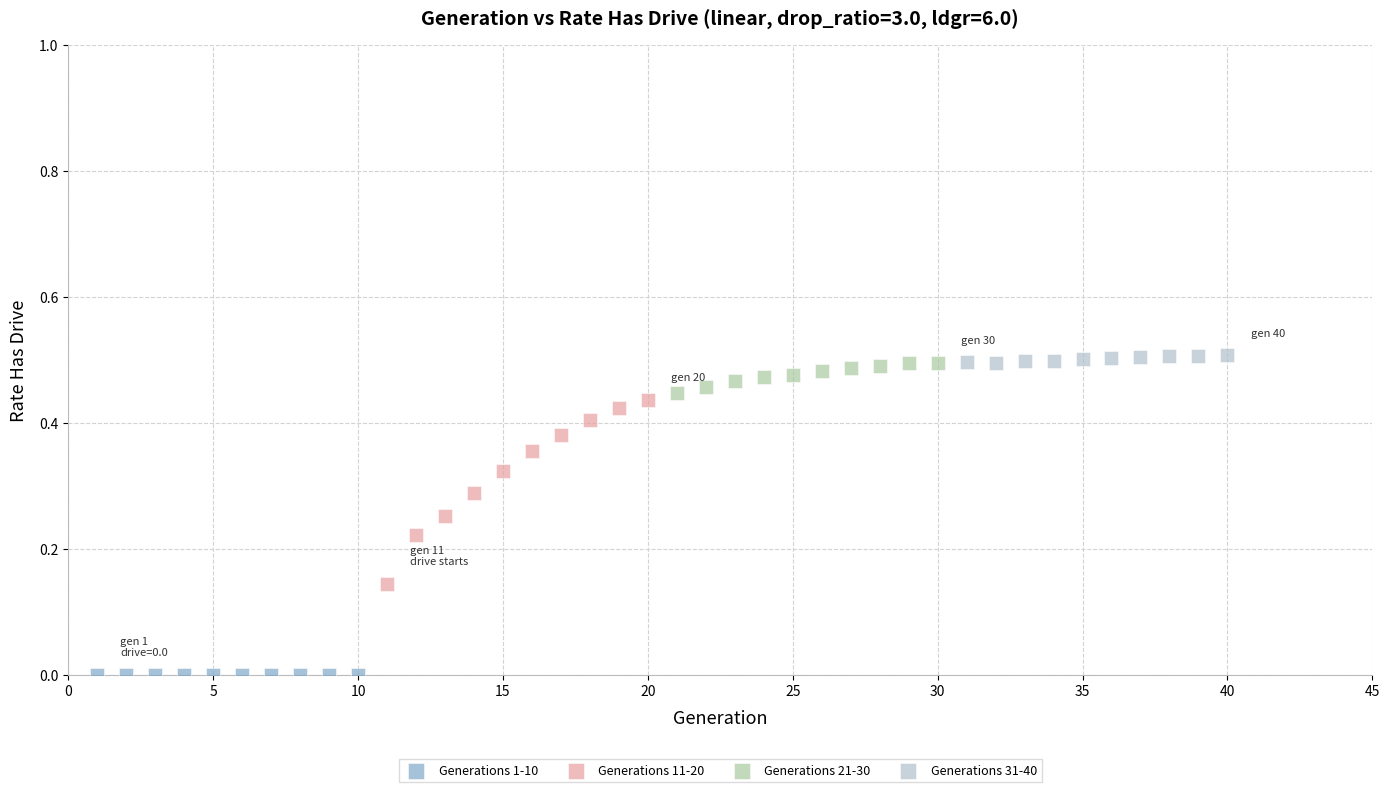

What are all the series names shown in the legend?

Generations 1-10, Generations 11-20, Generations 21-30, Generations 31-40